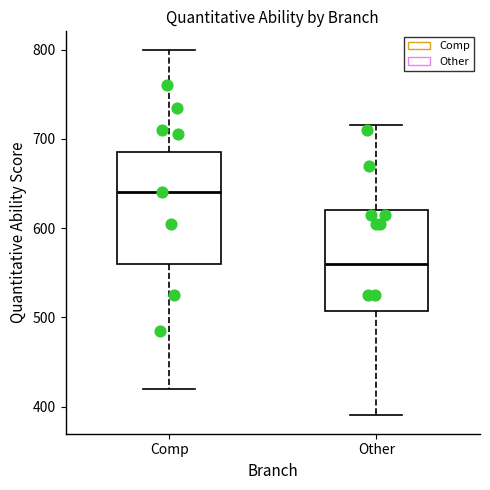

Which box's median line is the lowest?

Other